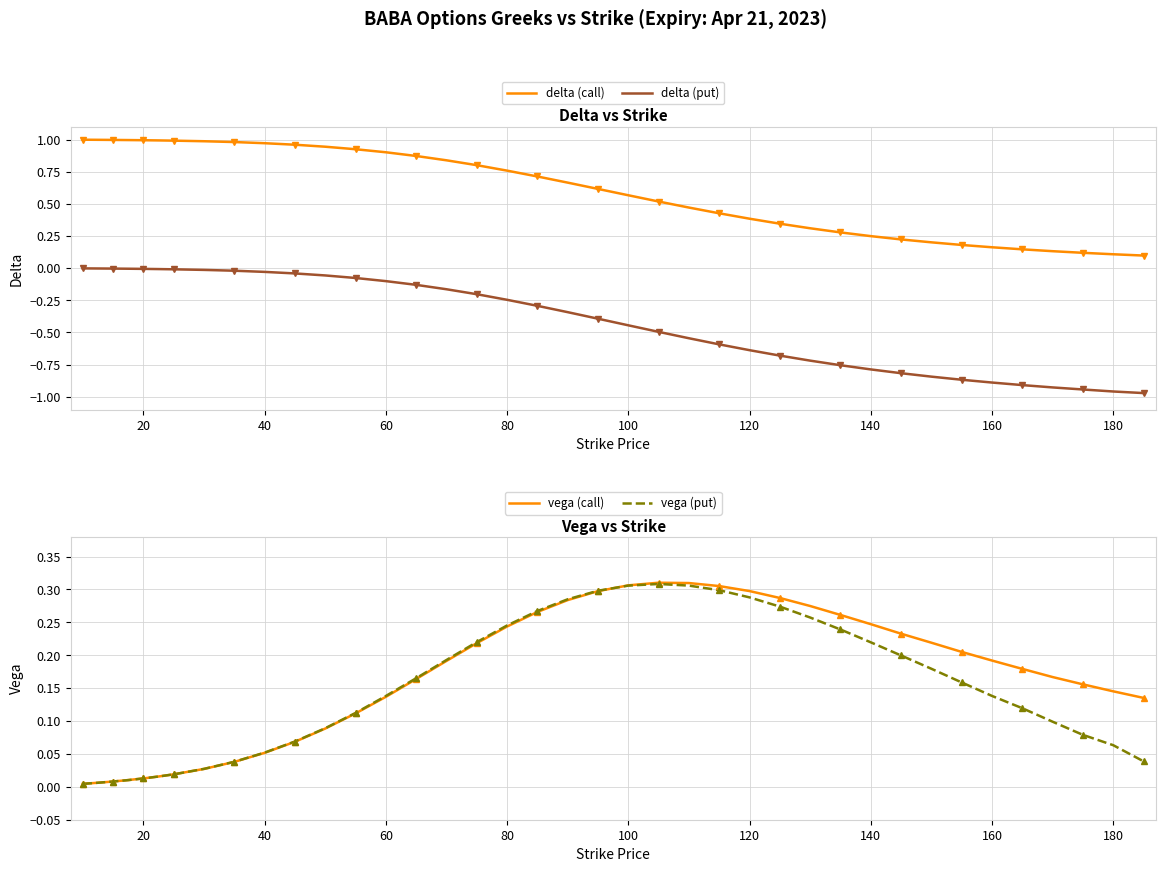

True or false: delta (call) and delta (put) cross at least once.

False